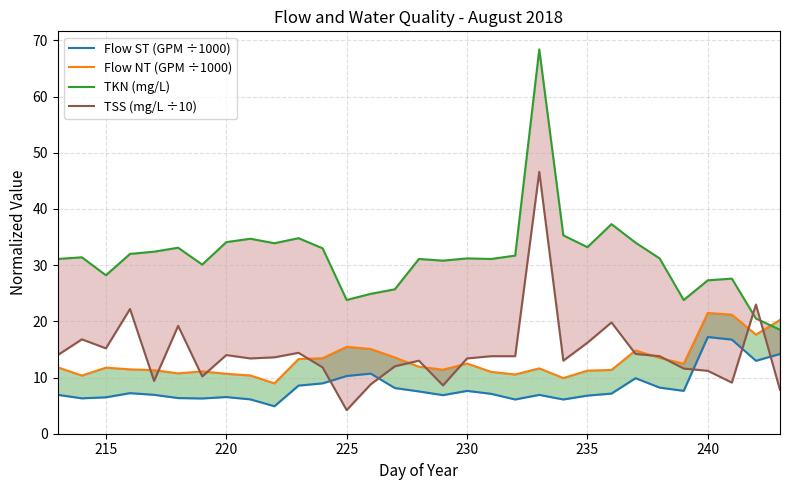

True or false: Flow NT (GPM ÷1000) and Flow ST (GPM ÷1000) cross at least once.

False